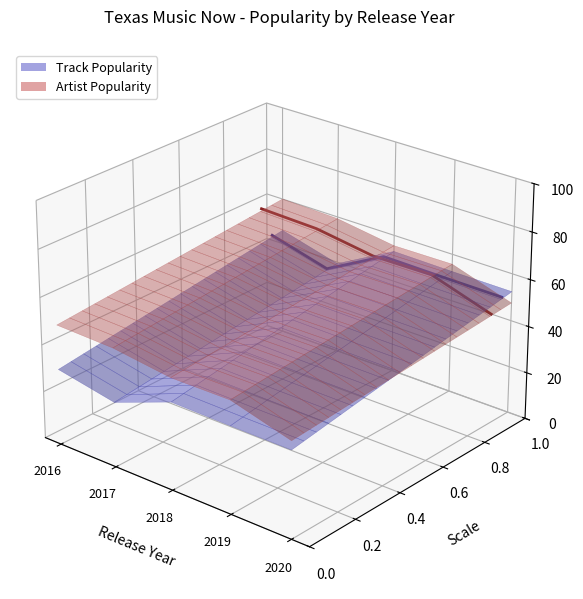

True or false: Track Popularity and Artist Popularity cross at least once.

True